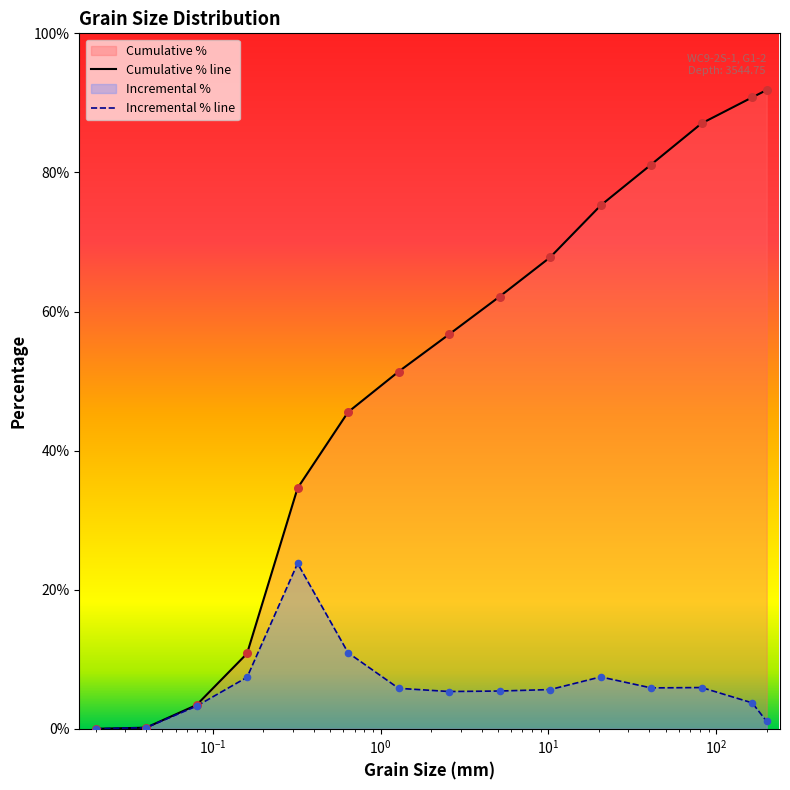

At which category is the sum across all series the highest?

163.84